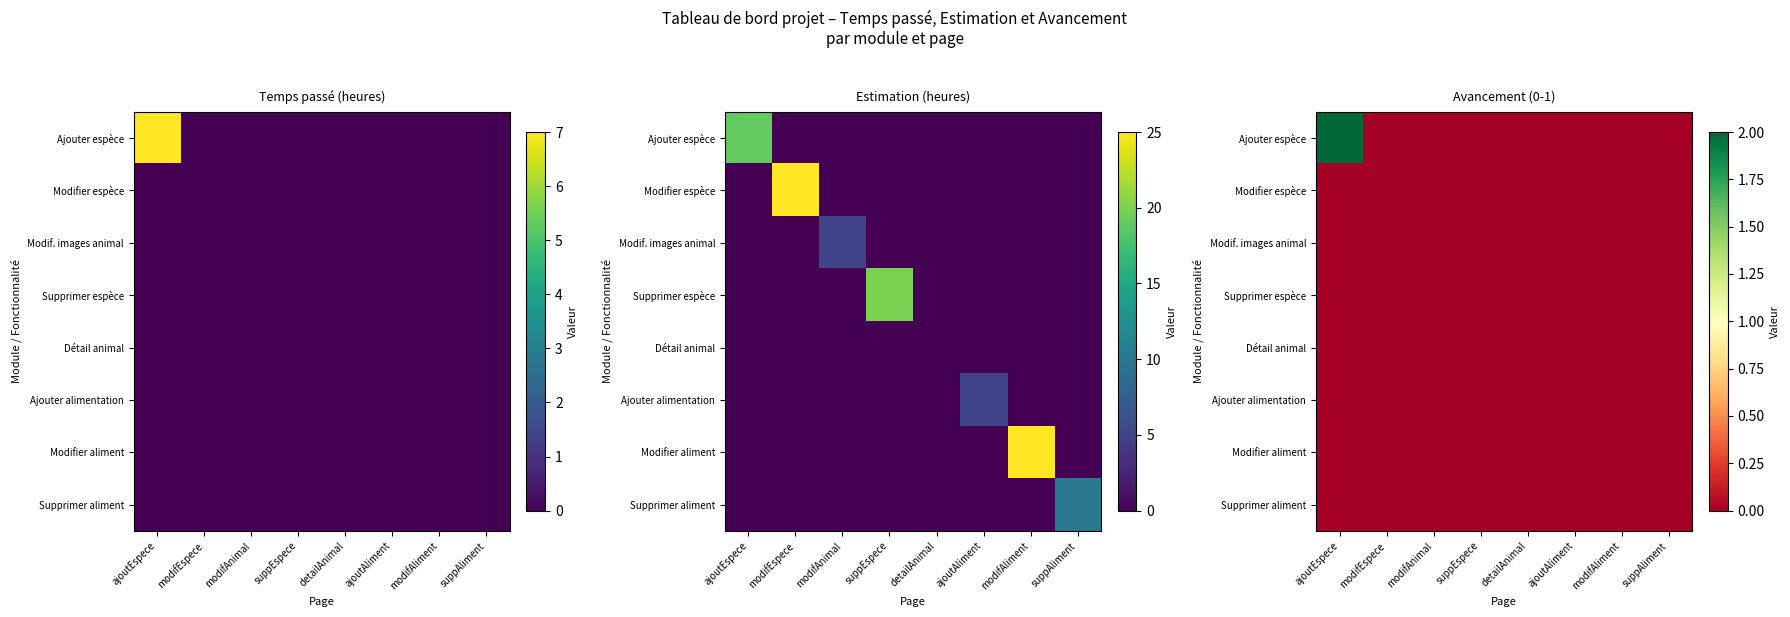

At which category is the sum across all series the highest?

ajoutEspece